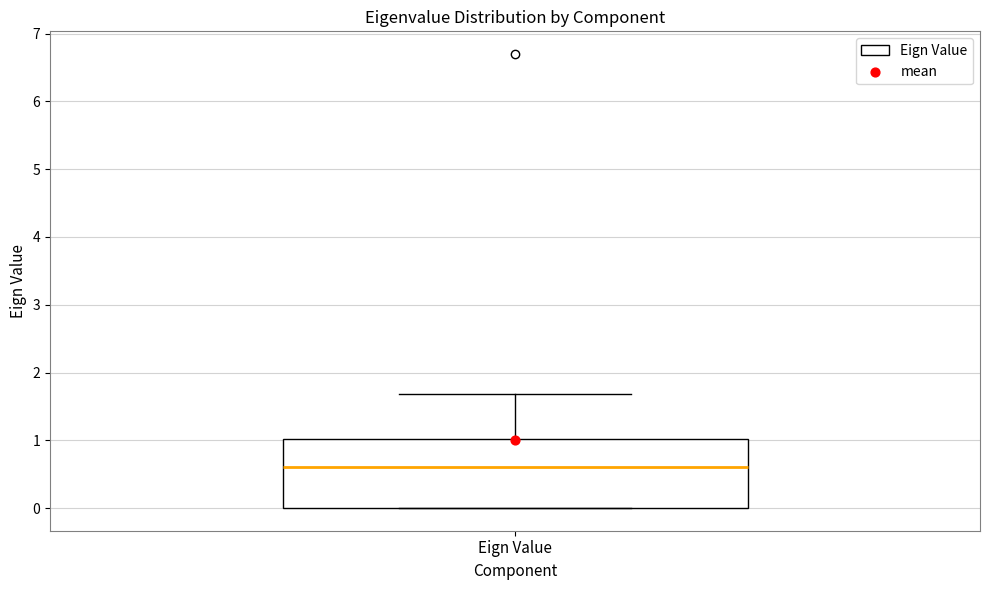

Where does the upper whisker of the box for Eign Value end on the y-axis? The values are not printed on the chart, so give them approximately, as read against the axis.

1.7